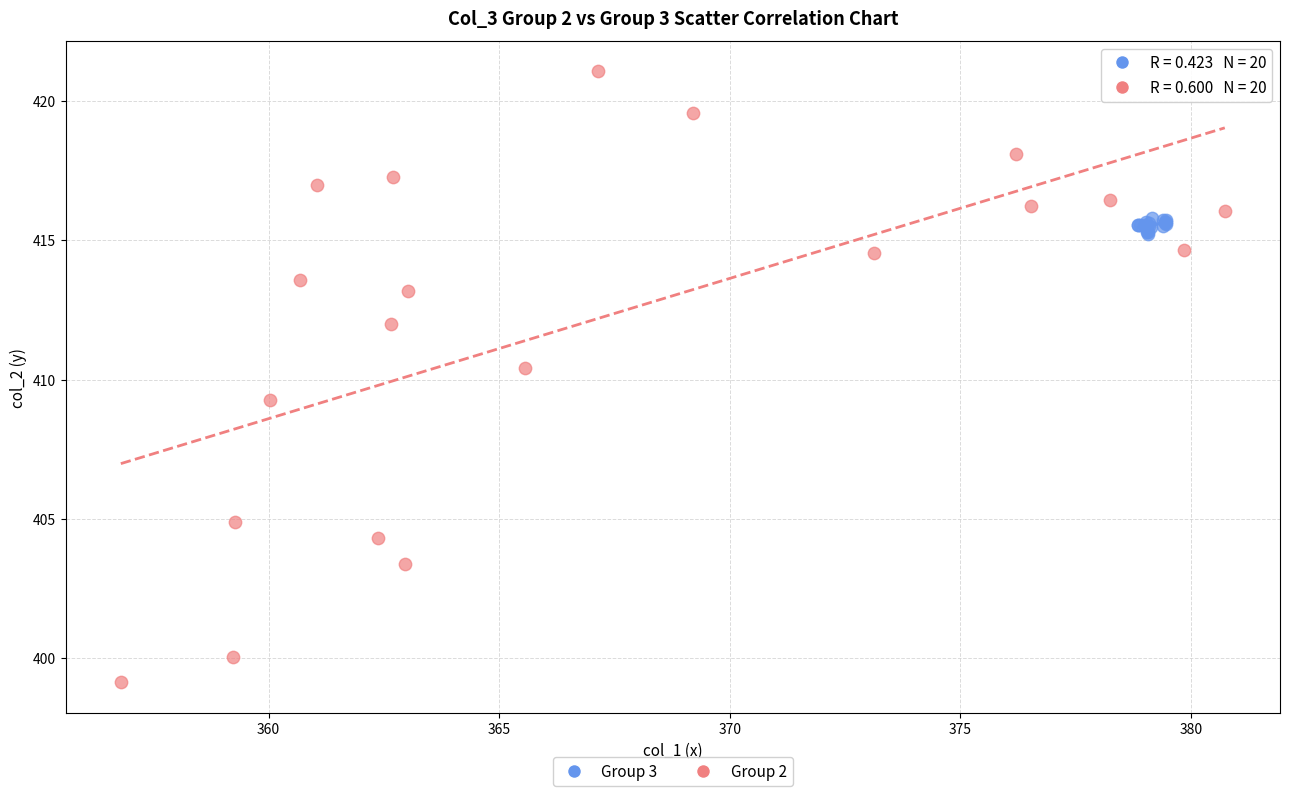

Which series has the largest Y range (max minus min)?

Group 2